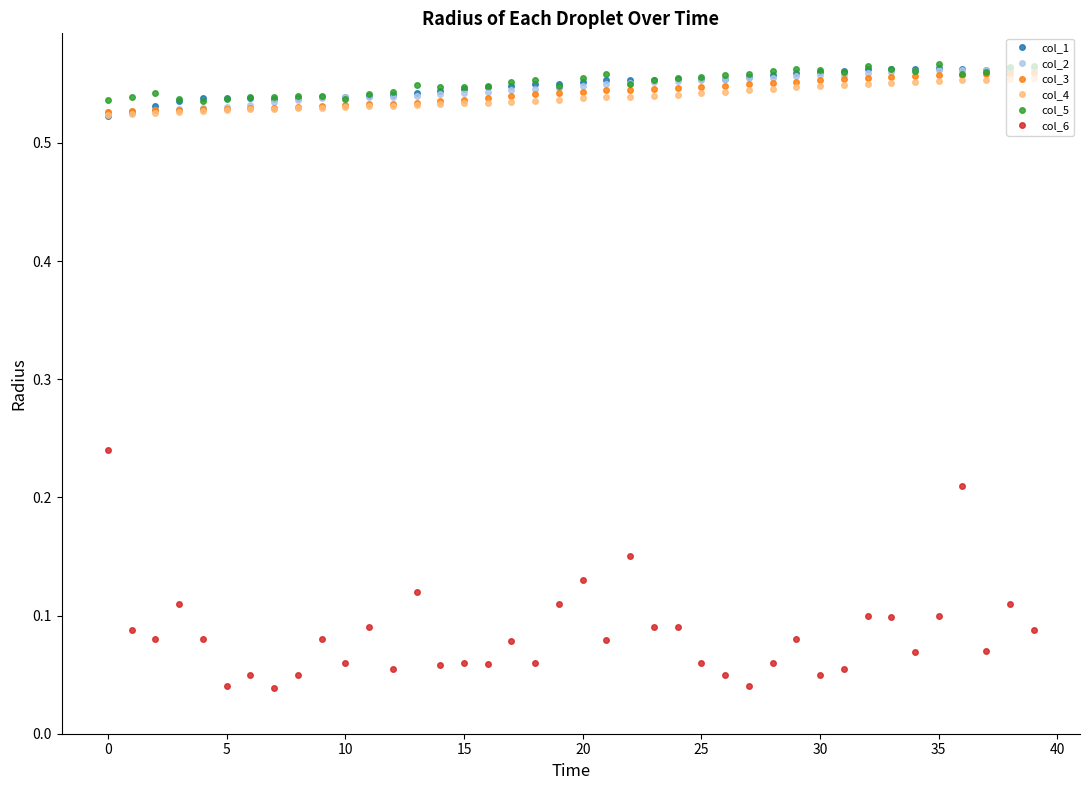

Which series has the widest spread of values?

col_6